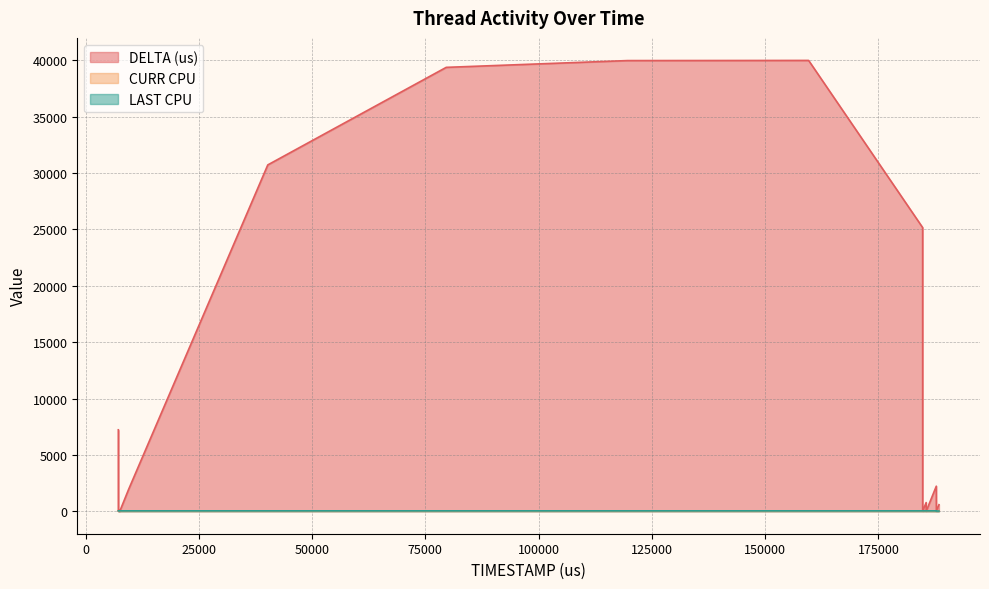

What is the maximum value shown in the chart?

40004